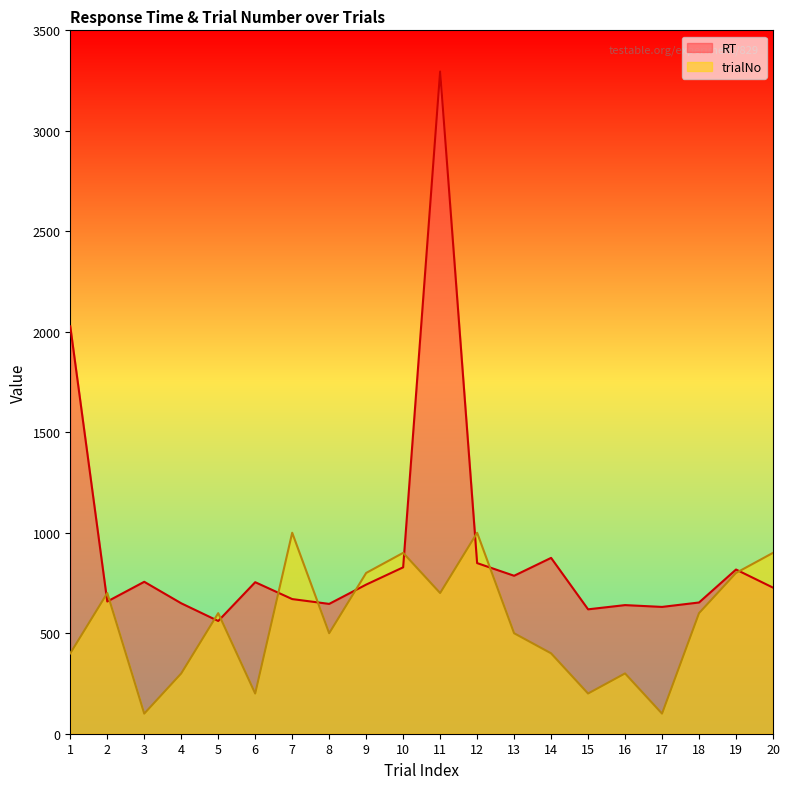

At which category does RT reach its first local peak?

3